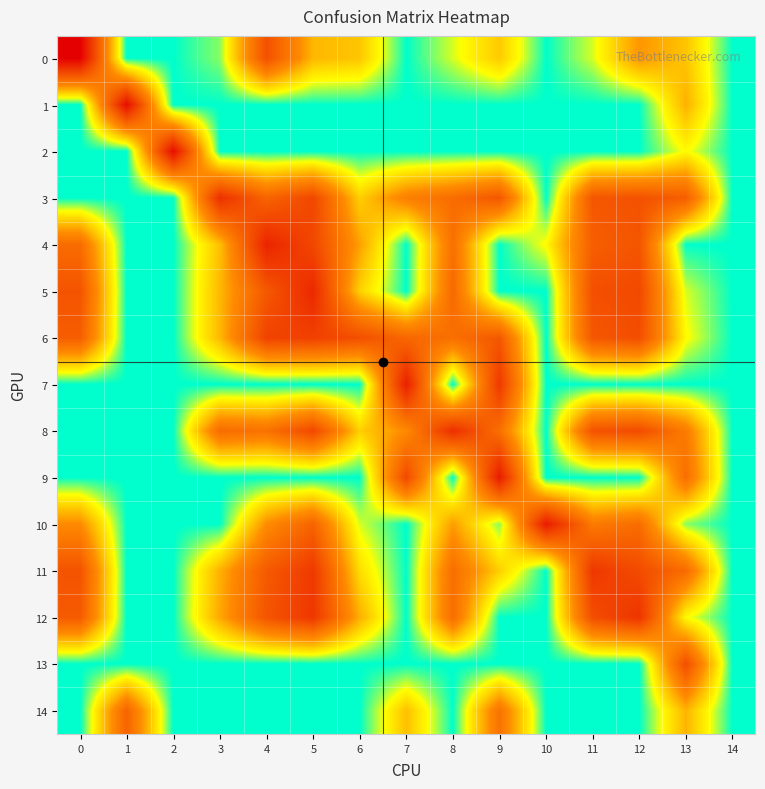

Reading left to right, transcribe all the data shown in this chart.

0: 0=8.7	1=0.0	2=0.0	3=0.7	4=5.7	5=2.6	6=2.4	7=0.0	8=1.1	9=2.3	10=0.0	11=1.1	12=3.3	13=2.4	14=0.0
1: 0=0.0	1=8.2	2=0.0	3=0.0	4=0.0	5=0.0	6=0.0	7=0.0	8=0.0	9=0.0	10=0.0	11=0.0	12=0.0	13=2.8	14=0.0
2: 0=0.0	1=0.0	2=8.1	3=0.0	4=0.0	5=0.0	6=0.0	7=0.0	8=0.0	9=0.0	10=0.0	11=0.0	12=0.0	13=1.4	14=0.0
3: 0=0.0	1=0.0	2=0.0	3=6.9	4=4.9	5=6.0	6=2.2	7=3.9	8=4.6	9=5.5	10=0.0	11=5.5	12=5.6	13=5.2	14=0.0
4: 0=4.7	1=0.0	2=0.0	3=2.5	4=7.4	5=6.0	6=3.1	7=0.0	8=4.5	9=0.0	10=1.4	11=5.2	12=5.5	13=0.0	14=0.0
5: 0=5.6	1=0.0	2=0.0	3=2.6	4=5.4	5=7.2	6=2.2	7=0.0	8=4.8	9=0.0	10=0.0	11=5.7	12=6.0	13=1.1	14=0.0
6: 0=5.2	1=0.0	2=0.0	3=2.6	4=6.2	5=6.3	6=5.7	7=4.8	8=4.5	9=5.4	10=0.0	11=5.4	12=5.8	13=1.4	14=0.0
7: 0=0.0	1=0.0	2=0.0	3=0.0	4=0.0	5=0.0	6=0.0	7=7.5	8=0.0	9=6.6	10=0.0	11=0.0	12=0.0	13=0.0	14=0.0
8: 0=0.0	1=0.0	2=0.0	3=4.7	4=4.4	5=6.0	6=2.2	7=3.6	8=7.0	9=4.5	10=0.0	11=5.6	12=5.9	13=4.1	14=0.0
9: 0=0.0	1=0.0	2=0.0	3=0.0	4=0.0	5=0.0	6=0.0	7=6.0	8=0.0	9=7.7	10=0.0	11=0.0	12=0.0	13=4.6	14=0.0
10: 0=3.6	1=0.0	2=0.0	3=0.0	4=3.5	5=5.0	6=1.1	7=0.0	8=3.1	9=0.7	10=7.6	11=4.1	12=4.6	13=0.7	14=0.0
11: 0=5.6	1=0.0	2=0.0	3=2.8	4=5.3	5=6.6	6=1.9	7=0.0	8=4.6	9=2.2	10=0.0	11=6.6	12=5.9	13=4.7	14=0.0
12: 0=5.3	1=0.0	2=0.0	3=2.9	4=5.5	5=6.6	6=2.8	7=0.0	8=4.6	9=0.0	10=0.0	11=5.8	12=6.7	13=1.4	14=0.0
13: 0=0.0	1=0.0	2=0.0	3=0.0	4=0.0	5=0.0	6=0.0	7=0.0	8=0.0	9=0.0	10=0.0	11=0.0	12=0.0	13=5.8	14=0.0
14: 0=0.0	1=5.0	2=0.0	3=0.0	4=0.0	5=0.0	6=0.0	7=2.5	8=0.0	9=4.4	10=0.0	11=0.0	12=0.0	13=2.7	14=0.0